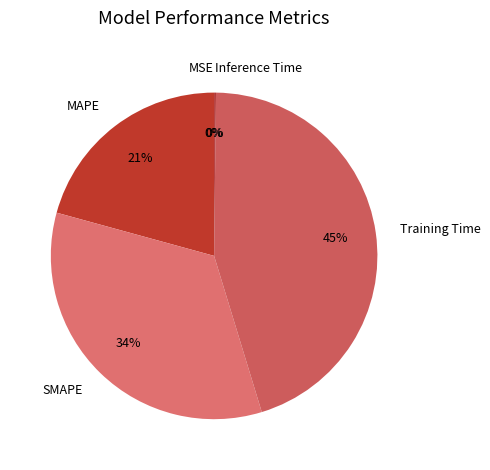

To the nearest percent, what is the difference between the largest and smallest slice percentages?

45%